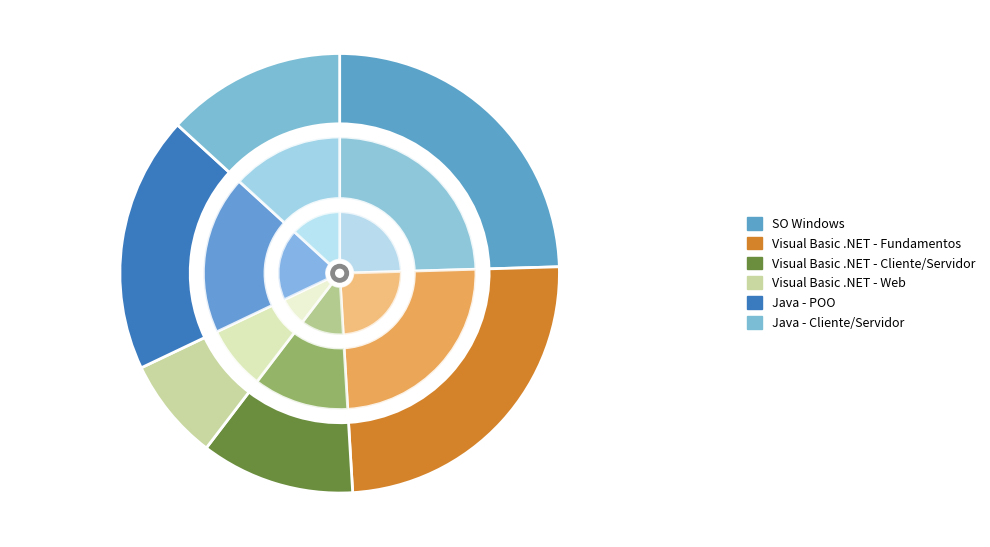

Which category has the smallest portion of the pie?

Visual Basic .NET - Web